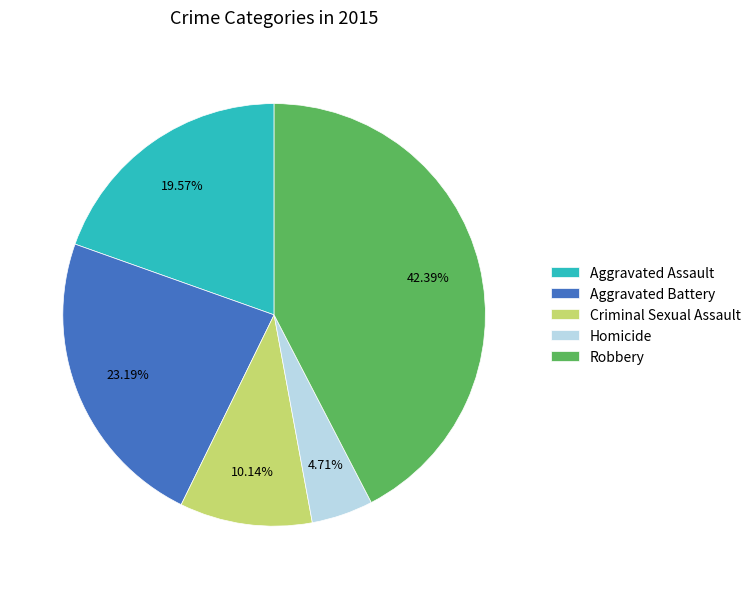

What percentage is the Robbery slice, to the nearest percent?

42%